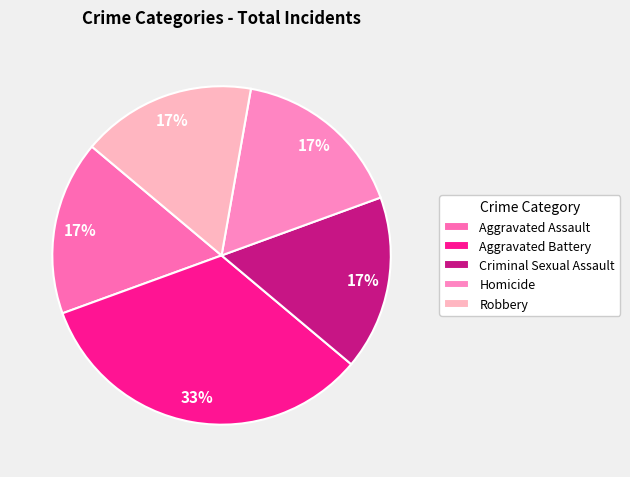

Rank the categories by value from highest to lowest.

Aggravated Battery, Aggravated Assault, Criminal Sexual Assault, Homicide, Robbery